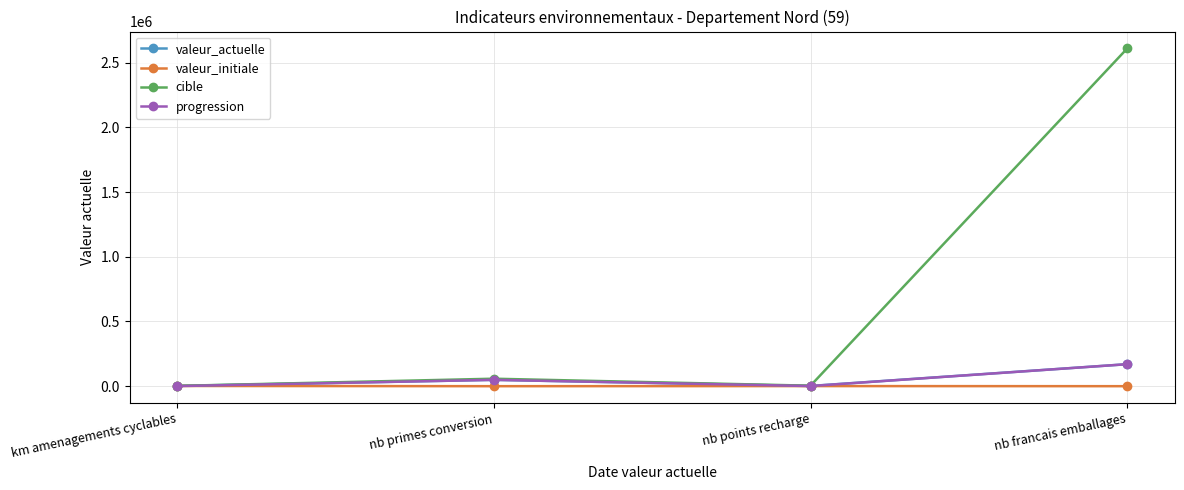

Does the chart display data point markers on the line(s)?

Yes